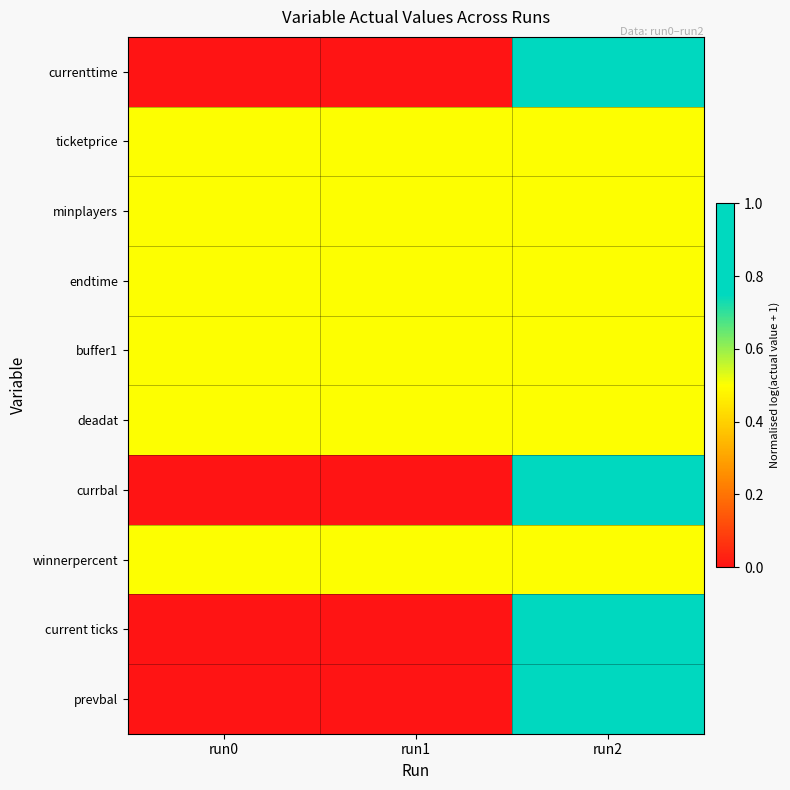

Rank the series at run2 from lowest to highest value.

ticketprice, minplayers, endtime, buffer1, deadat, winnerpercent, currenttime, currbal, current ticks, prevbal